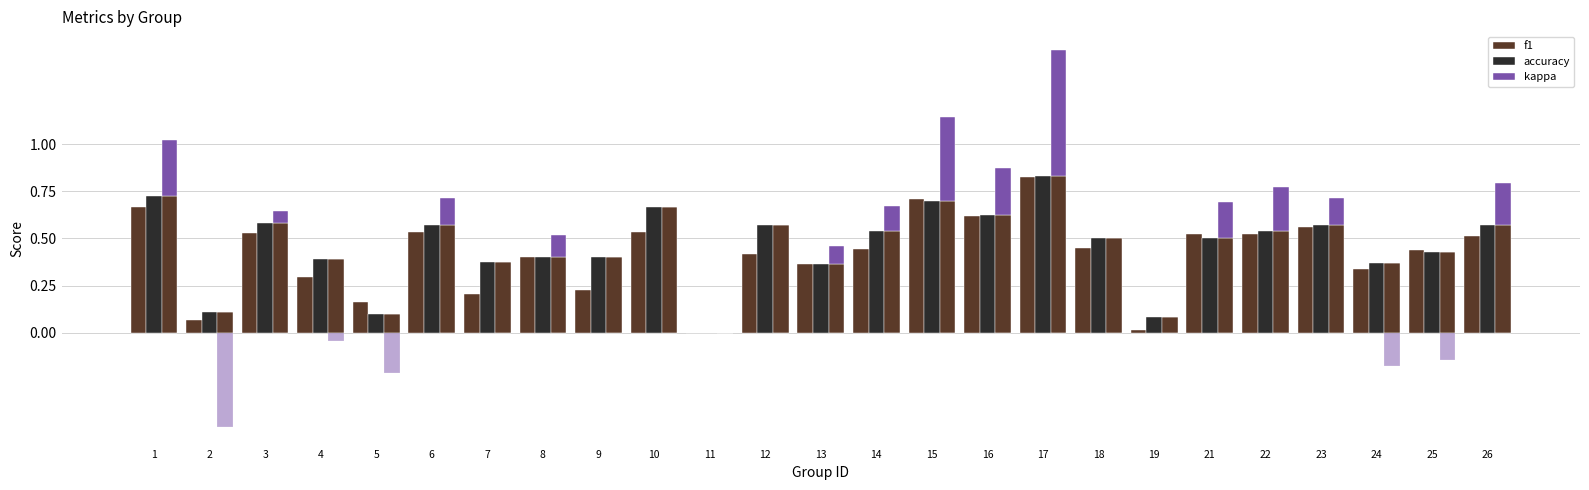

Which series has the largest total across all categories?

accuracy